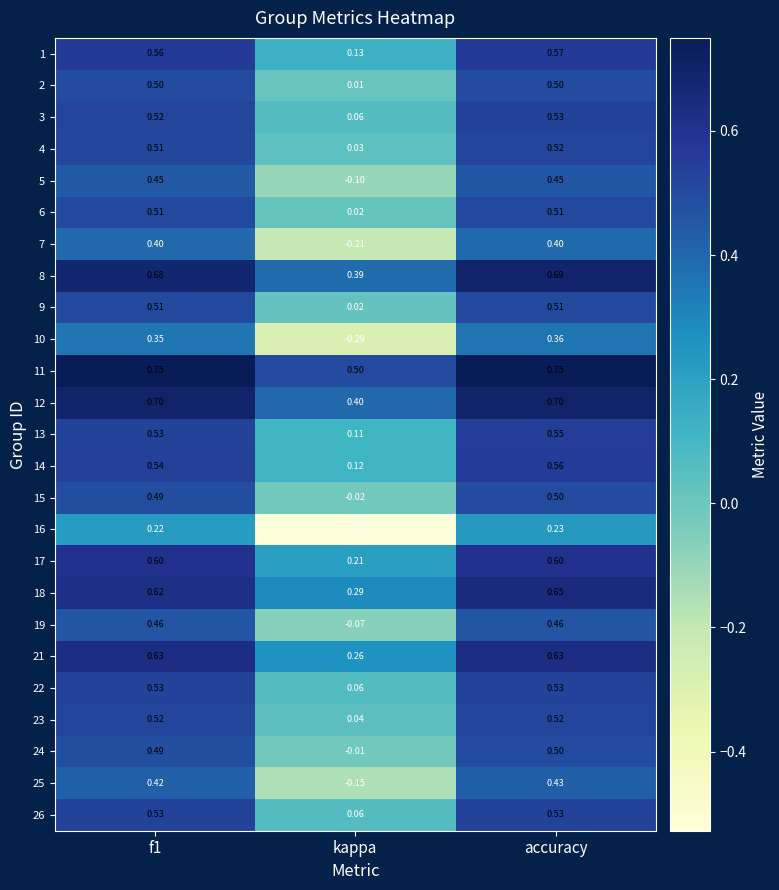

At which label does 8 reach its peak?

accuracy